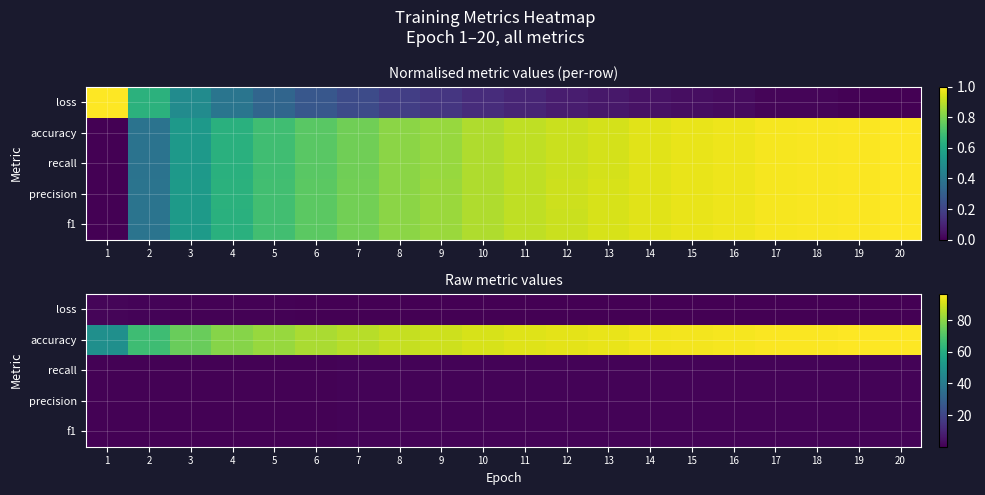

At how many categories does at least one series exceed 37?

20